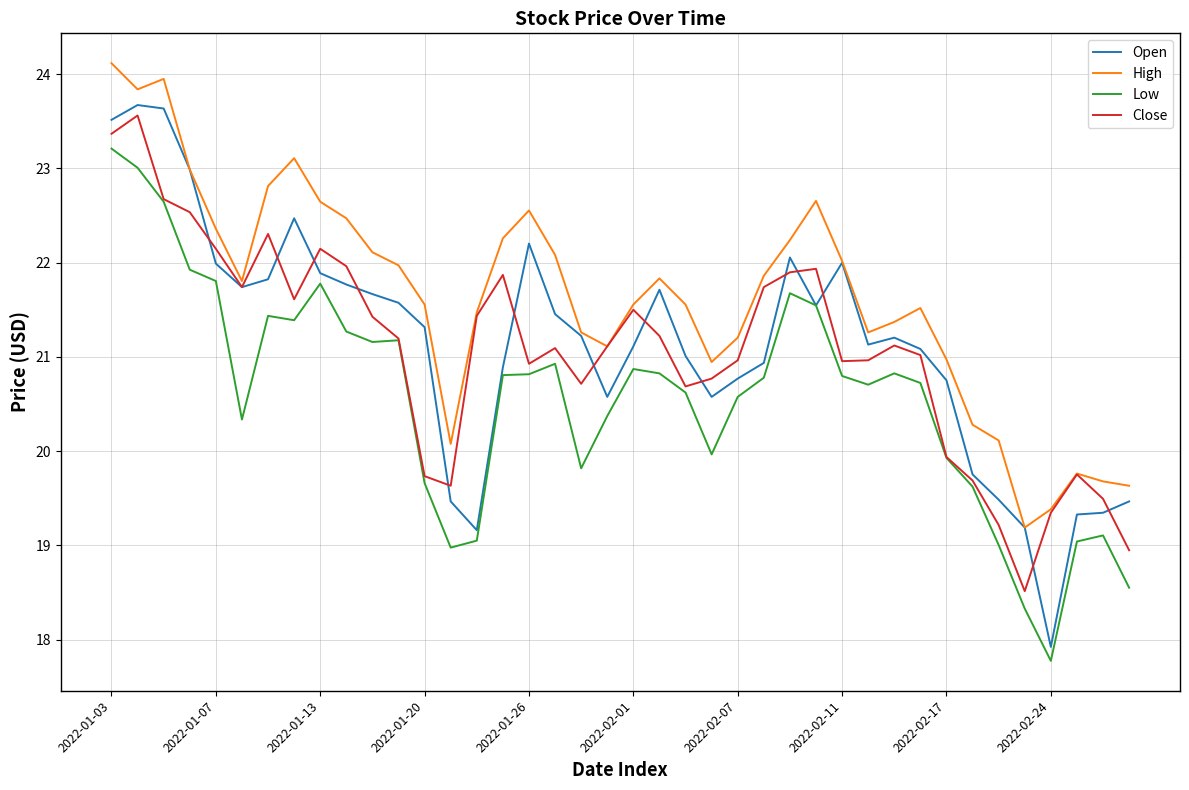

What is the sum of all Close values?

842.9